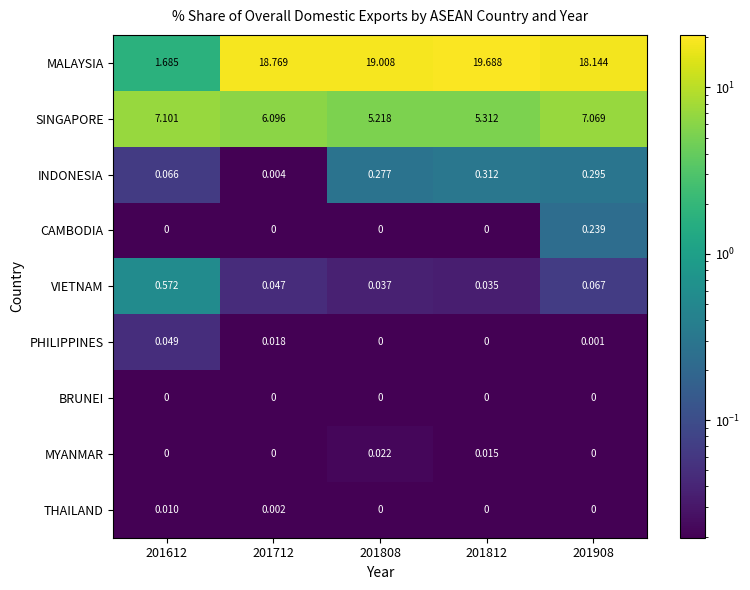

At how many categories does at least one series exceed 14?

4